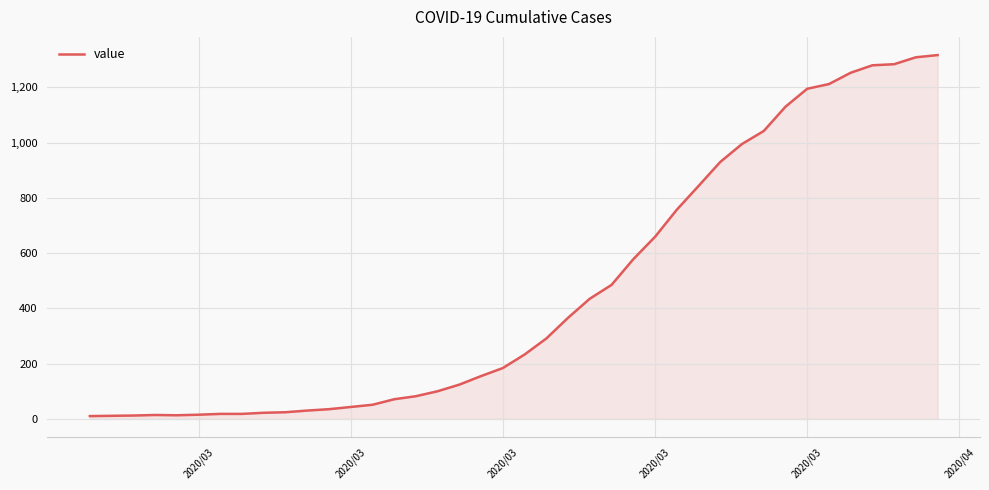

What is the difference between the maximum and minimum values?

1307